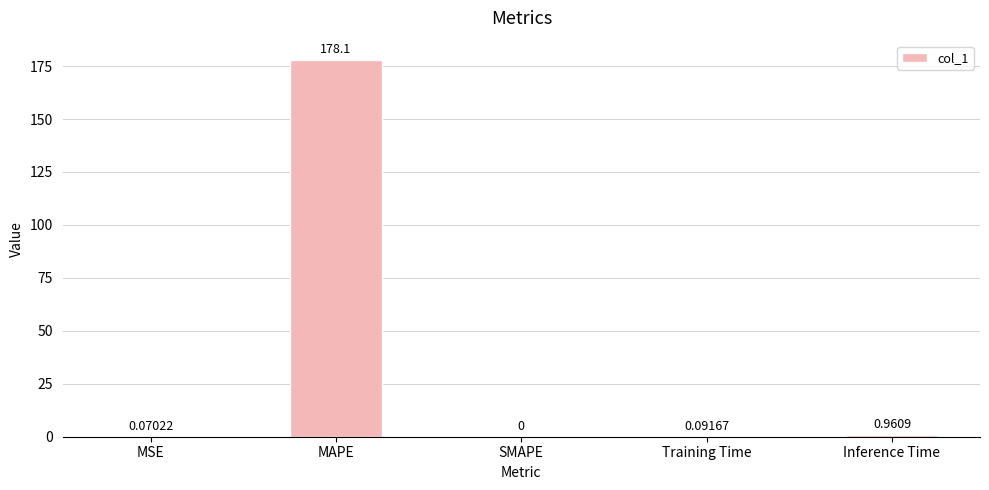

Between MSE and Training Time, which is larger?

Training Time